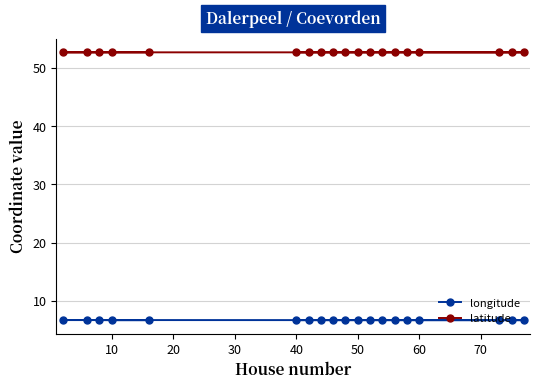

Rank the series at 10 from lowest to highest value.

longitude, latitude